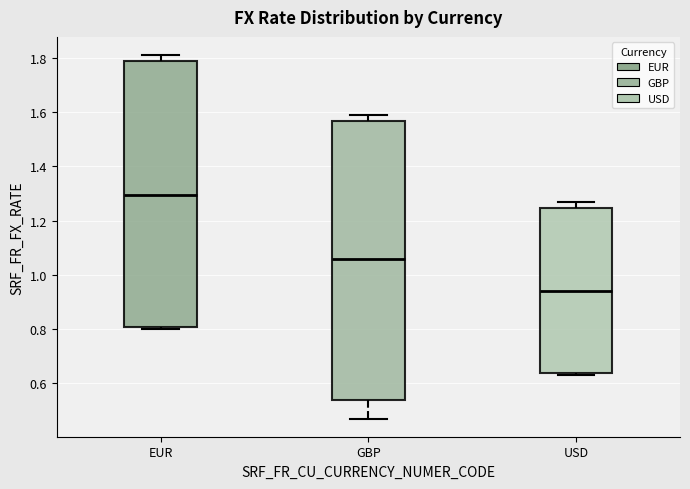

Which box's median line is the lowest?

USD